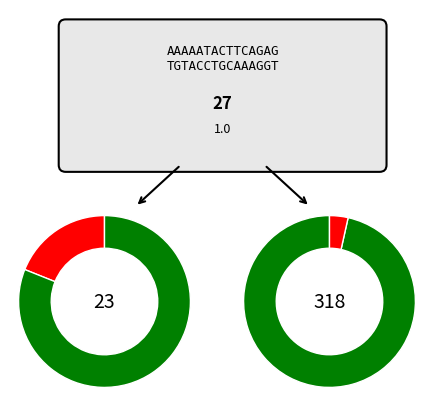

True or false: 1 accounts for 19% of the total.

False